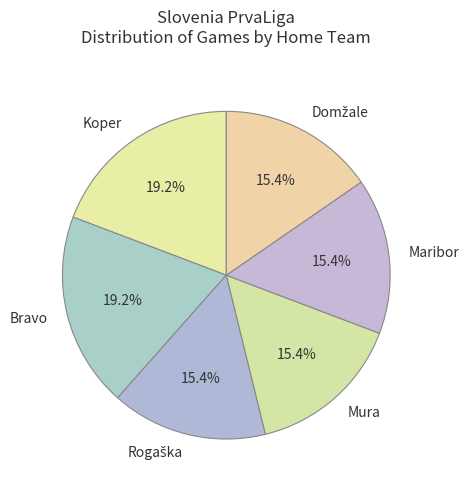

What is the ratio of the value at Koper to the value at Bravo?

1.0